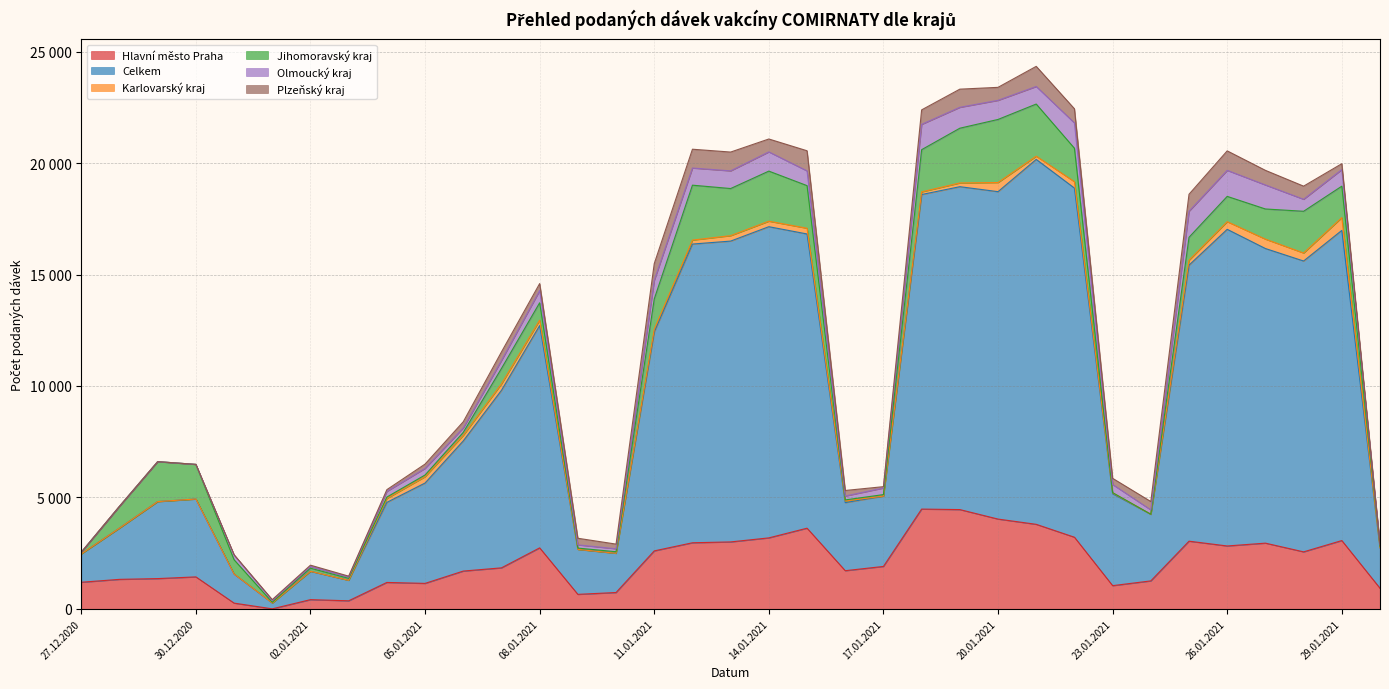

True or false: Plzeňský kraj and Olmoucký kraj cross at least once.

True